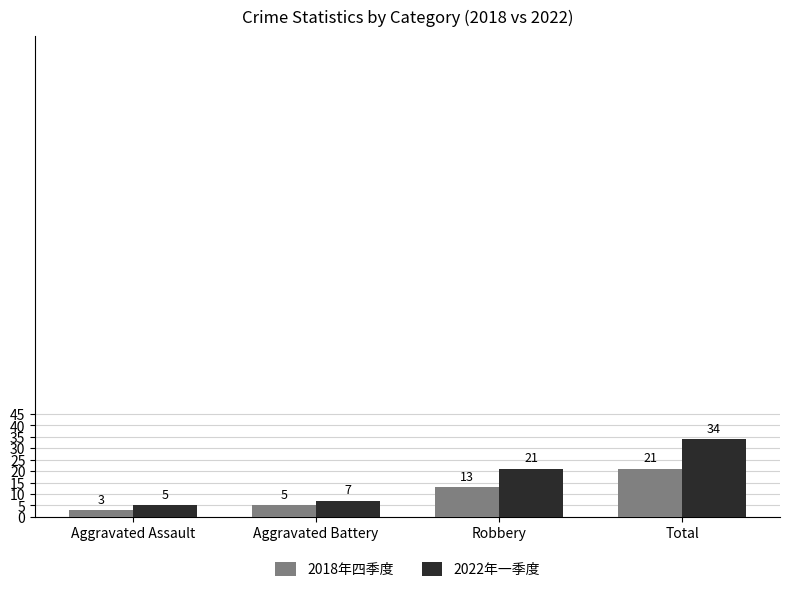

How many distinct data groups are displayed?

2